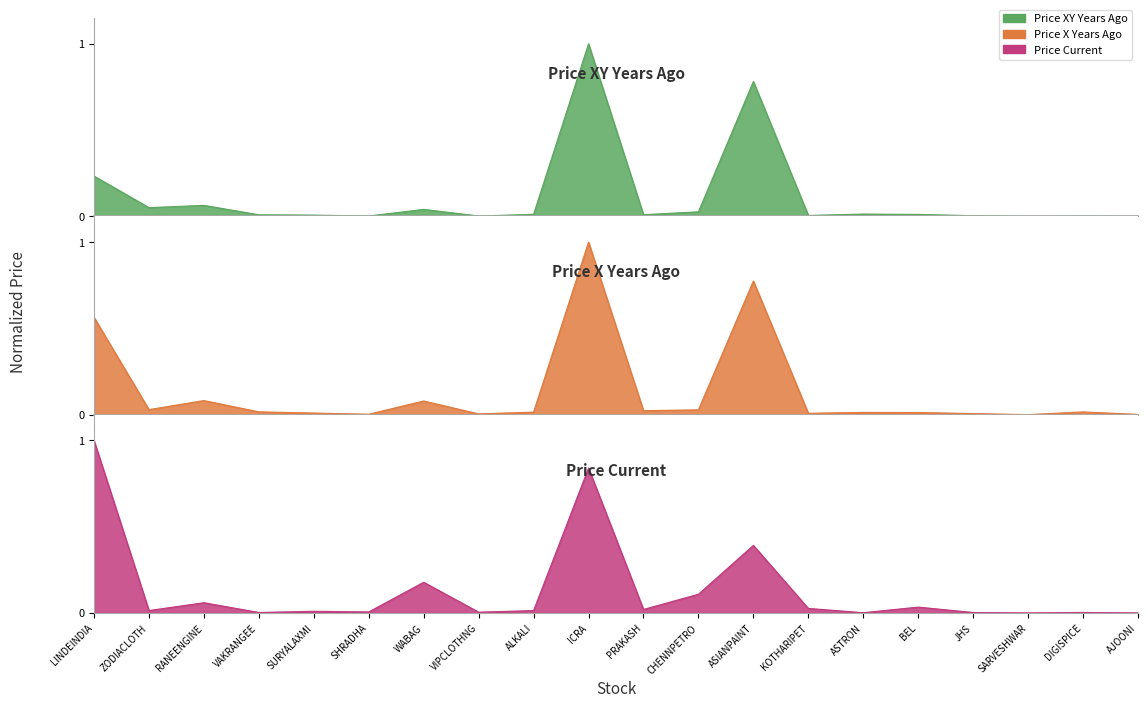

What is the label of the 10th point from the right?

PRAKASH